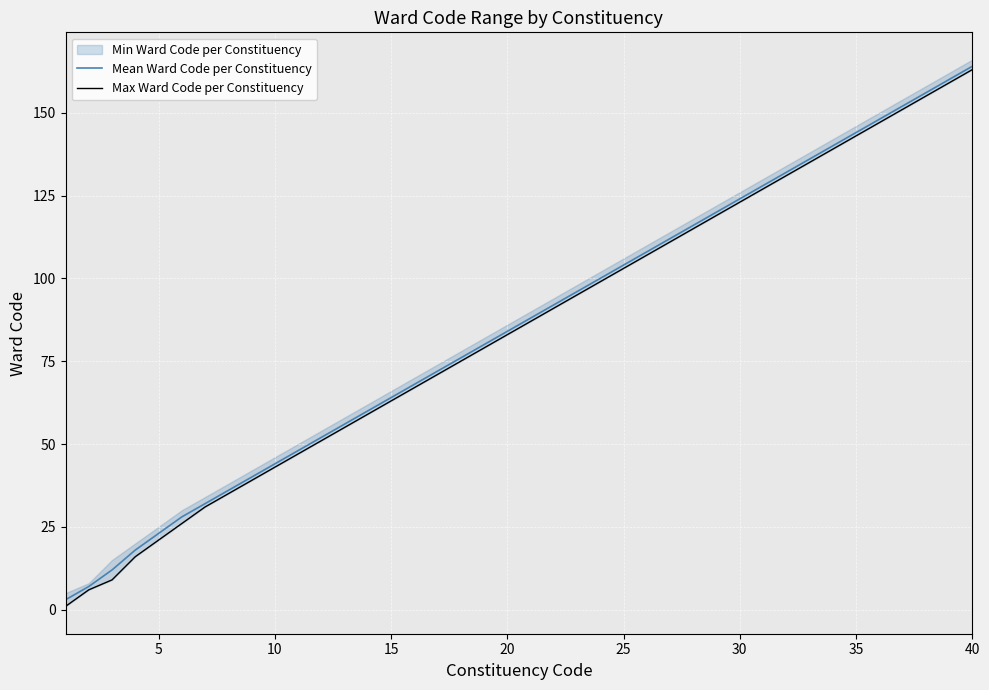

True or false: Mean Ward Code per Constituency has a value of 139 at 25.

False